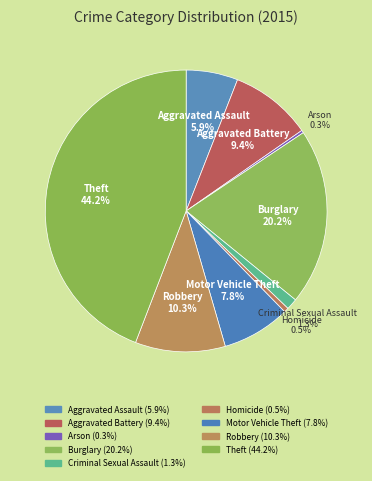

What is the smallest slice in the pie chart?

Arson